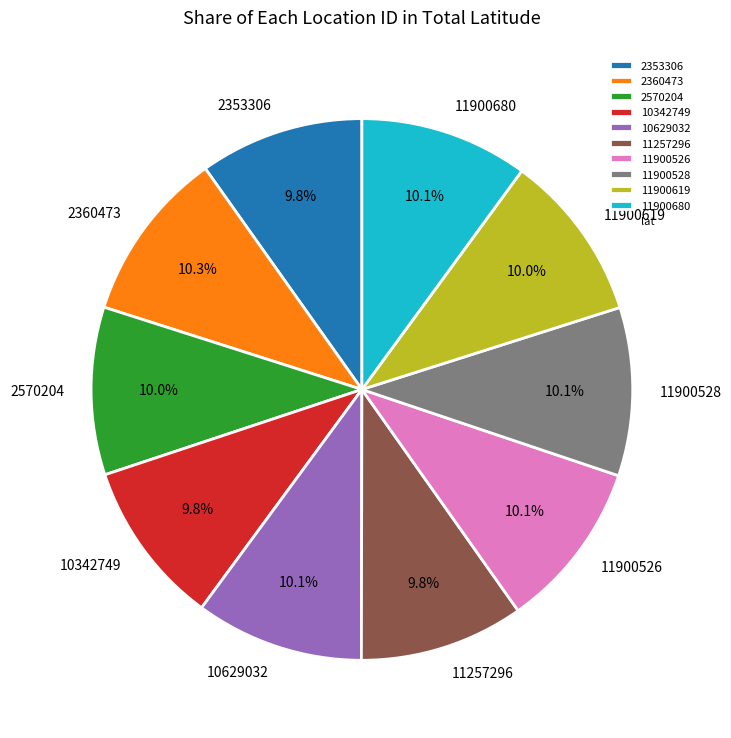

Does any single category account for the majority?

No